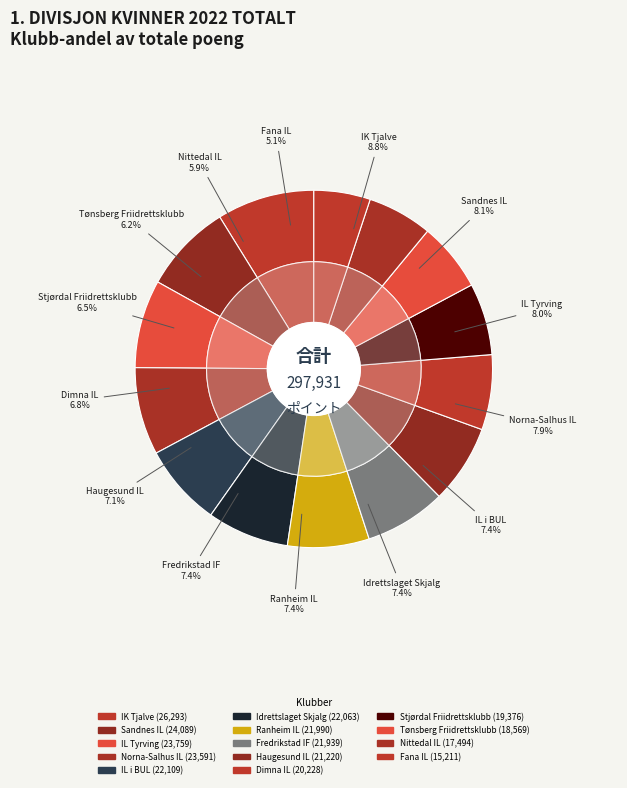

Is there a majority slice in this chart?

No